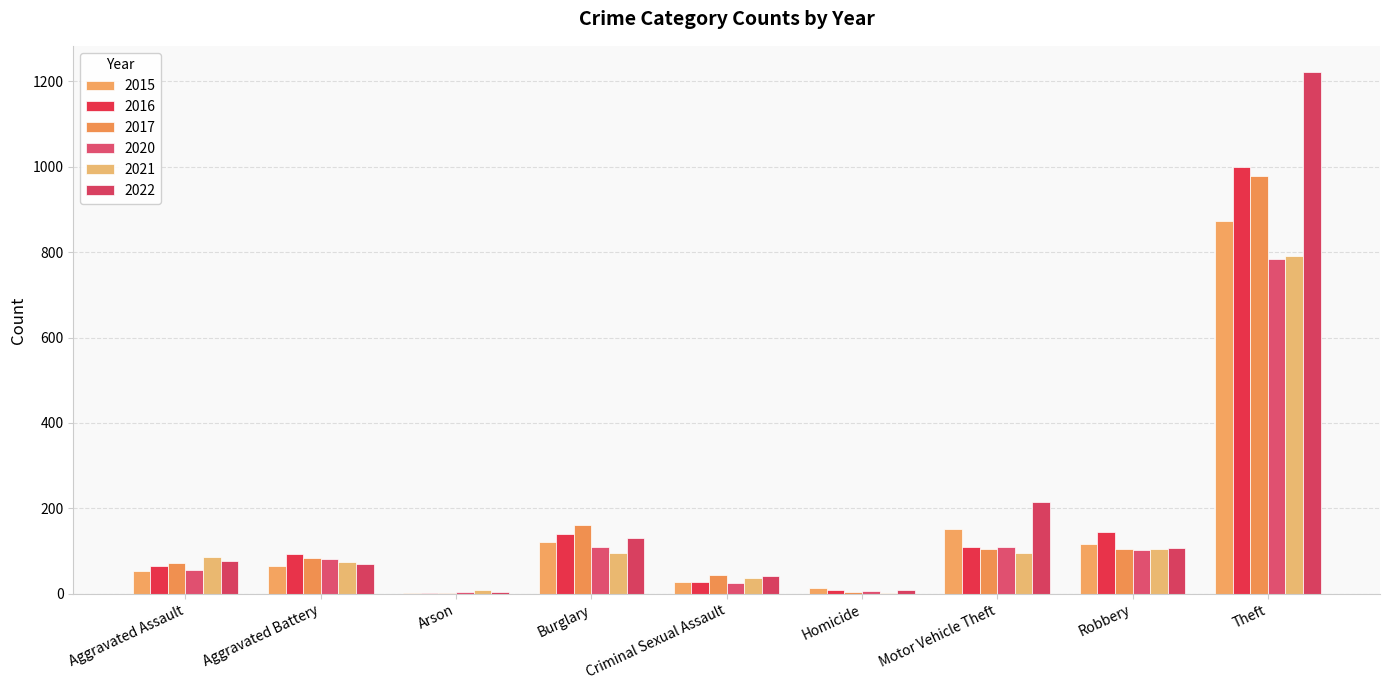

What is the label of the 2nd bar from the right?

Robbery